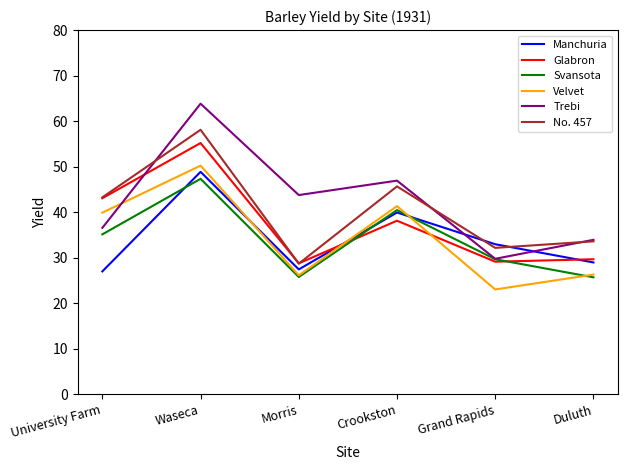

What is the difference between the maximum and minimum values in the Trebi series?

34.1